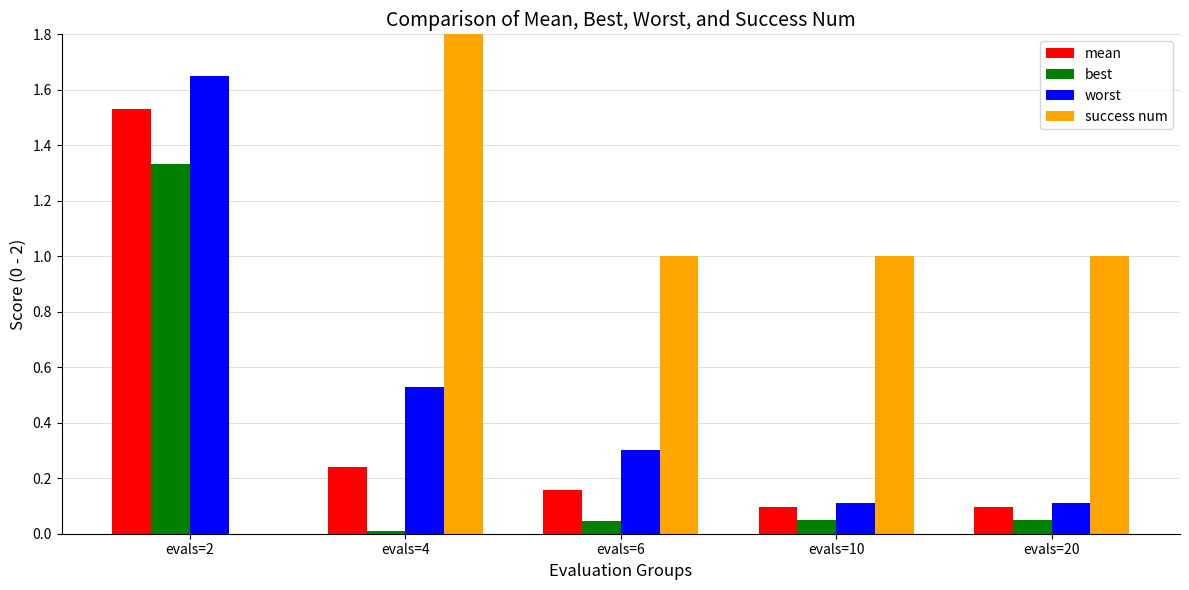

Between evals=20 and evals=4, which is larger?

evals=4